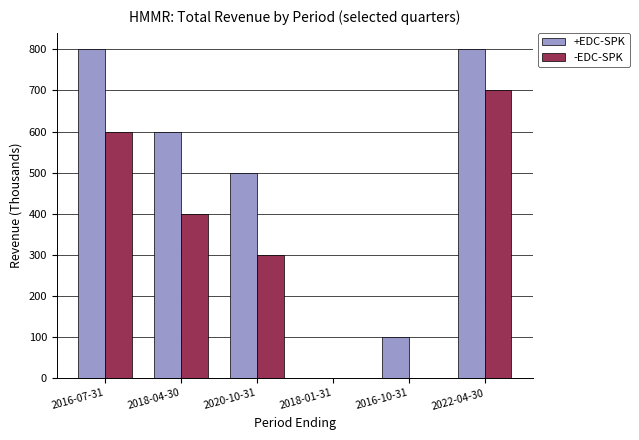

Which series has the largest total across all categories?

+EDC-SPK